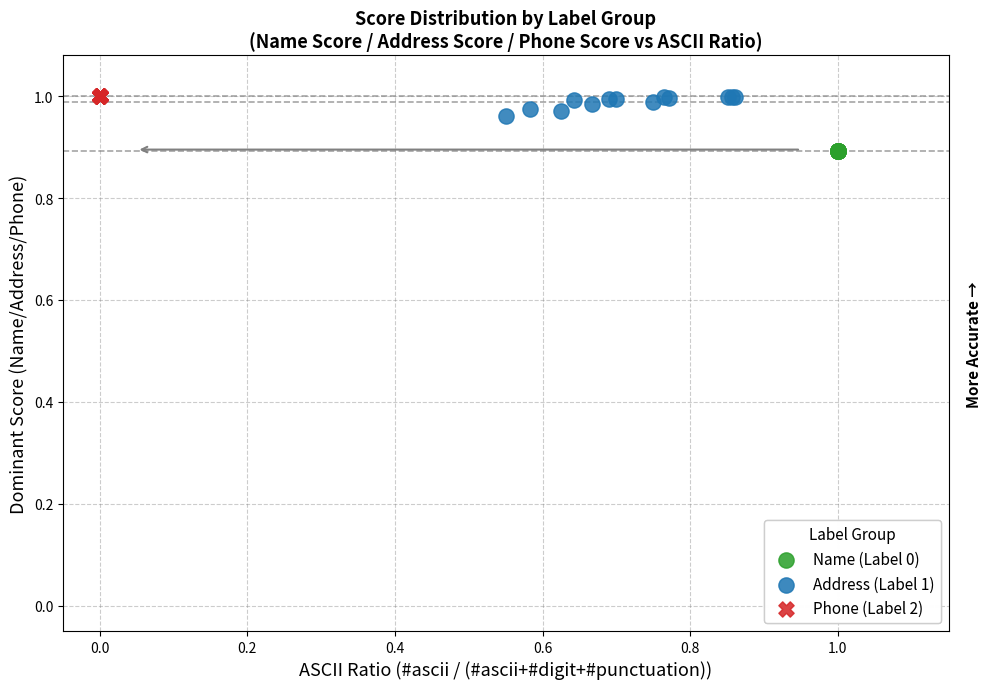

Which series contains the lowest Y value?

Name (Label 0)